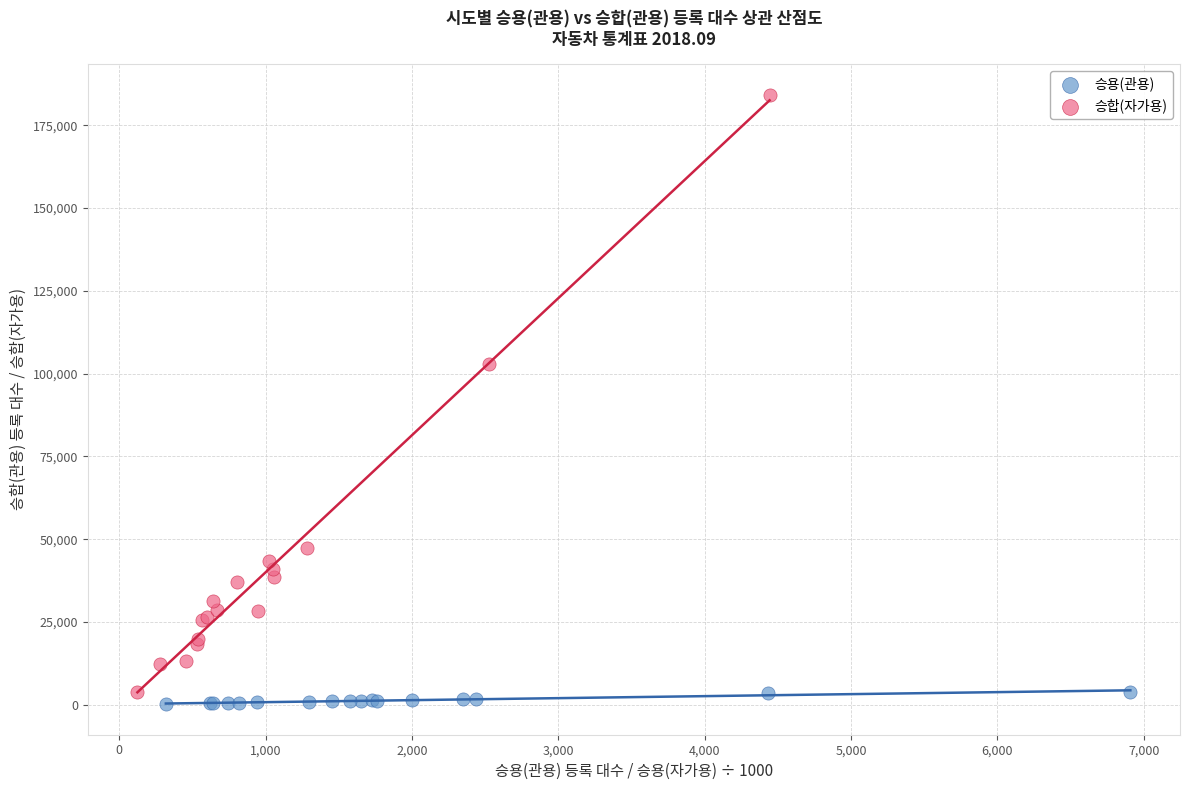

Which series contains the highest Y value?

승합(자가용)